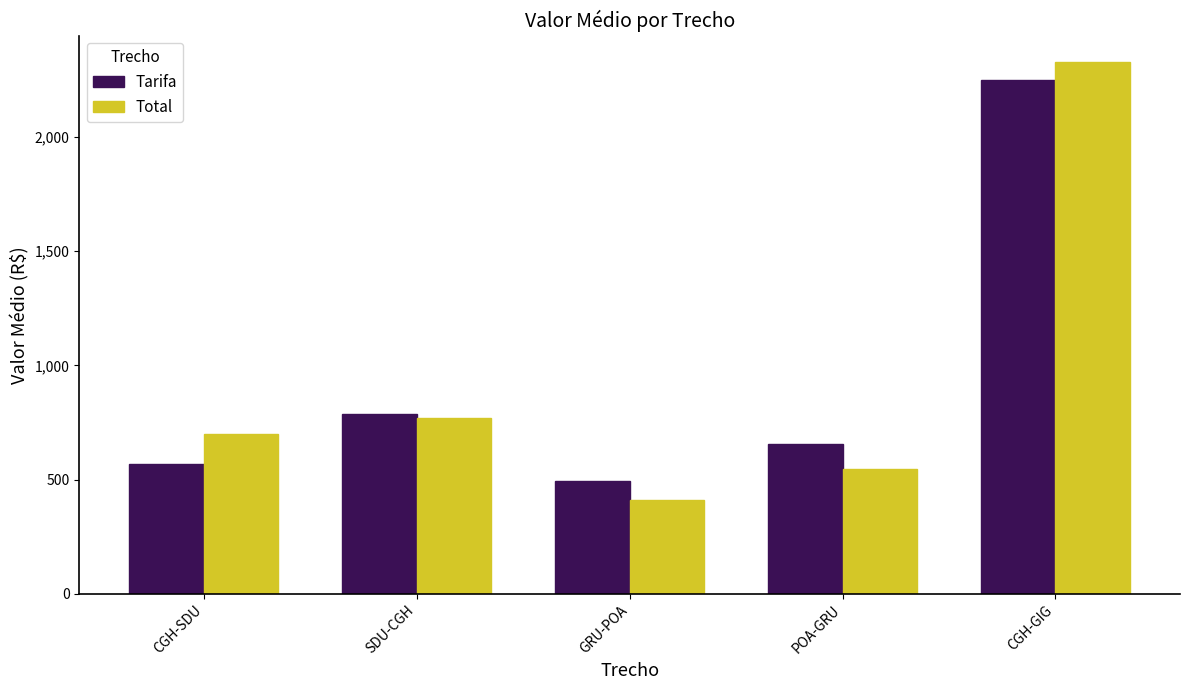

What is the label of the 2nd bar from the left?

SDU-CGH